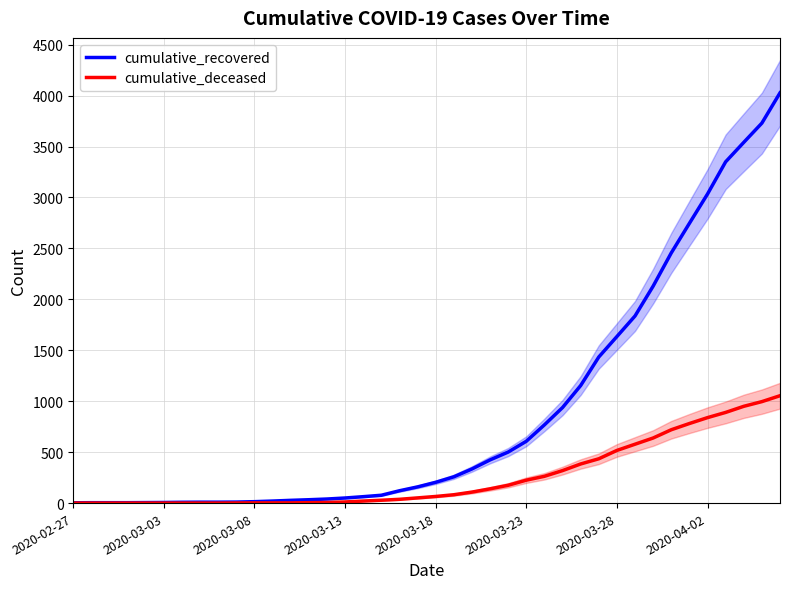

What is the maximum value shown in the chart?

4027